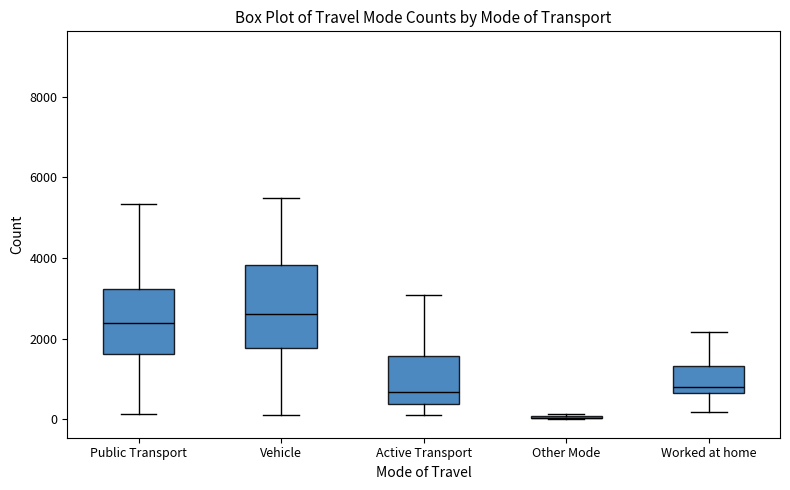

Reading left to right, transcribe this box plot: for each box, give where its median line is, the range the box spans, and where its two whiskers end, as read against the y-axis. The values are not printed on the chart, so give them approximately, as read against the axis.

Public Transport: median 2400, box 1600 to 3200, whiskers 200 to 5400
Vehicle: median 2600, box 1800 to 3800, whiskers 200 to 5400
Active Transport: median 600, box 400 to 1600, whiskers 200 to 3000
Other Mode: box collapsed to a line at 0, whiskers 0 to 200
Worked at home: median 800, box 600 to 1400, whiskers 200 to 2200